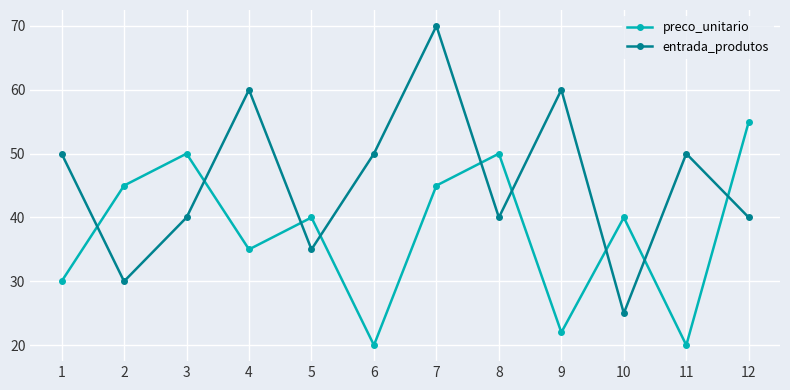

The preco_unitario series shows 40 at 10. True or false?

True